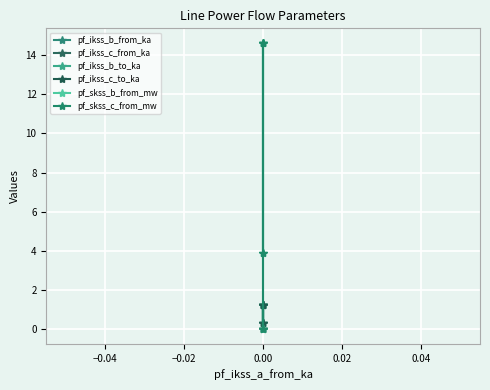

Reading right to left, extract all data points from this chart.

pf_ikss_b_from_ka: 0.0	1.3	1.3	0.3
pf_ikss_c_from_ka: 0.0	1.3	1.3	0.3
pf_ikss_b_to_ka: 0.0	1.3	1.3	0.3
pf_ikss_c_to_ka: 0.0	1.3	1.3	0.3
pf_skss_b_from_mw: 0.0	14.6	14.6	3.9
pf_skss_c_from_mw: 0.0	14.6	14.6	3.9